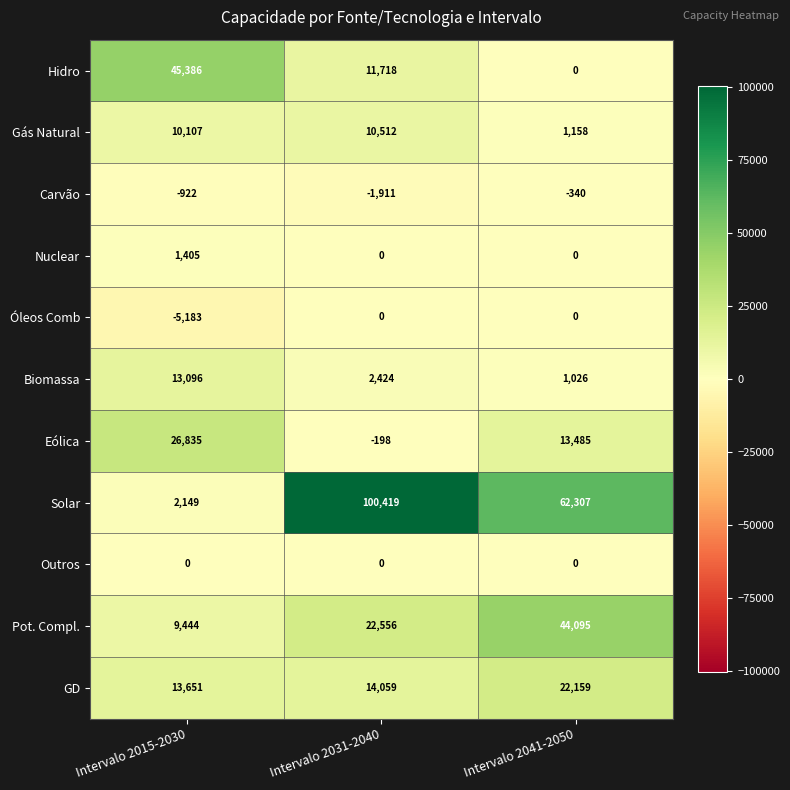

Where is Solar nearest to the value 51284?

Intervalo 2041-2050